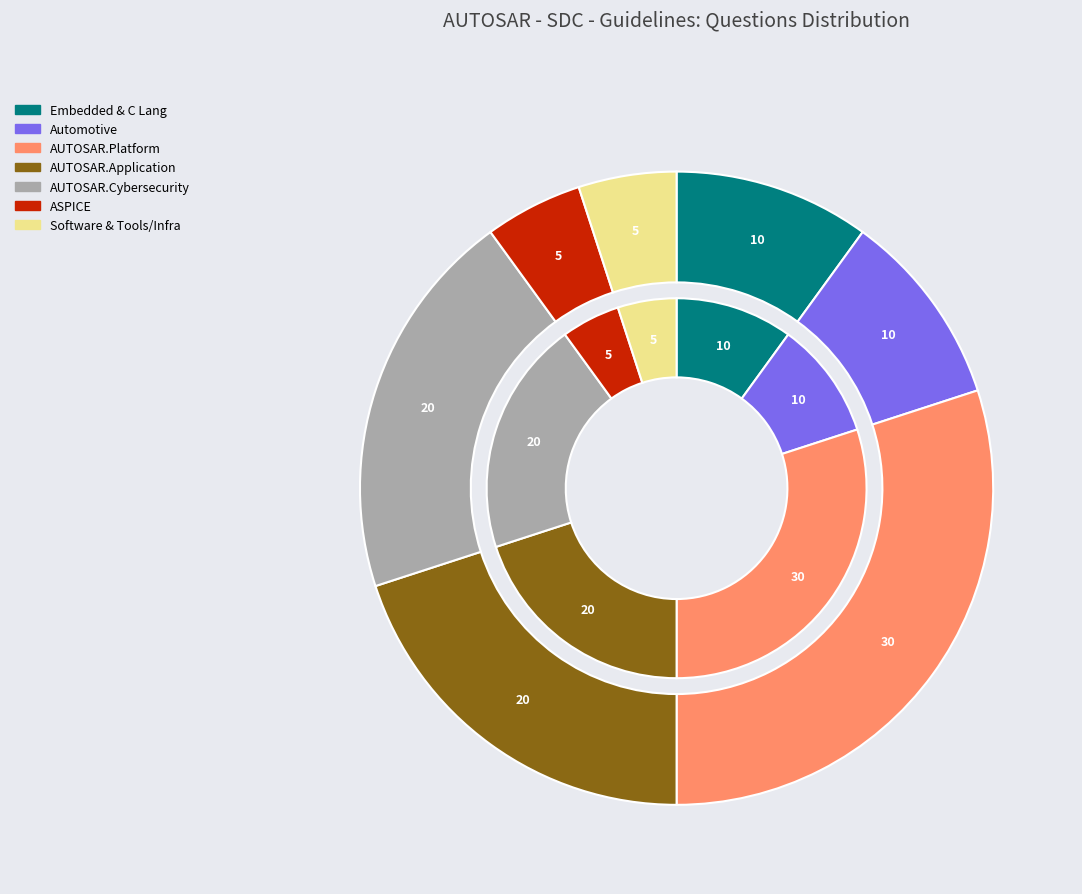

Is it true that Software & Tools/Infra is 5% of the pie?

True